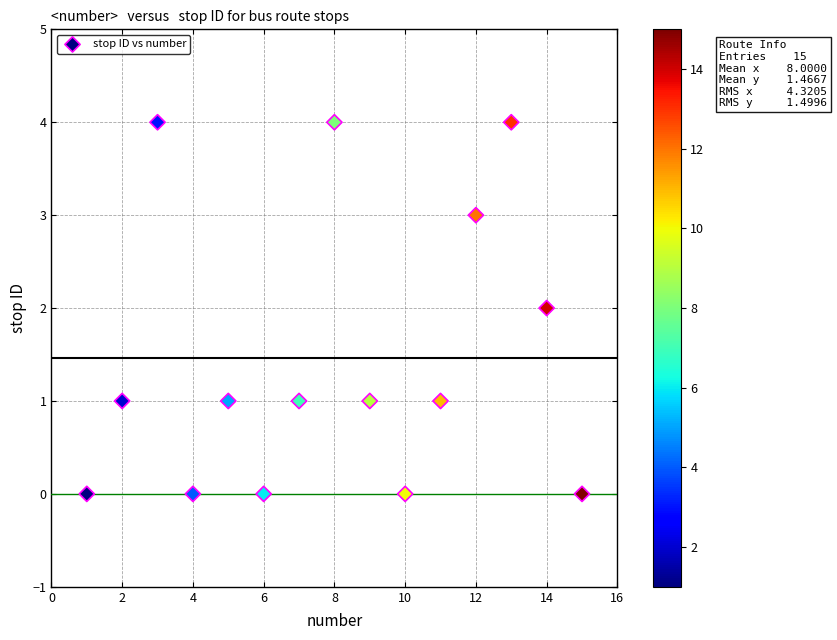

What is the range of X values (max minus min)?

14